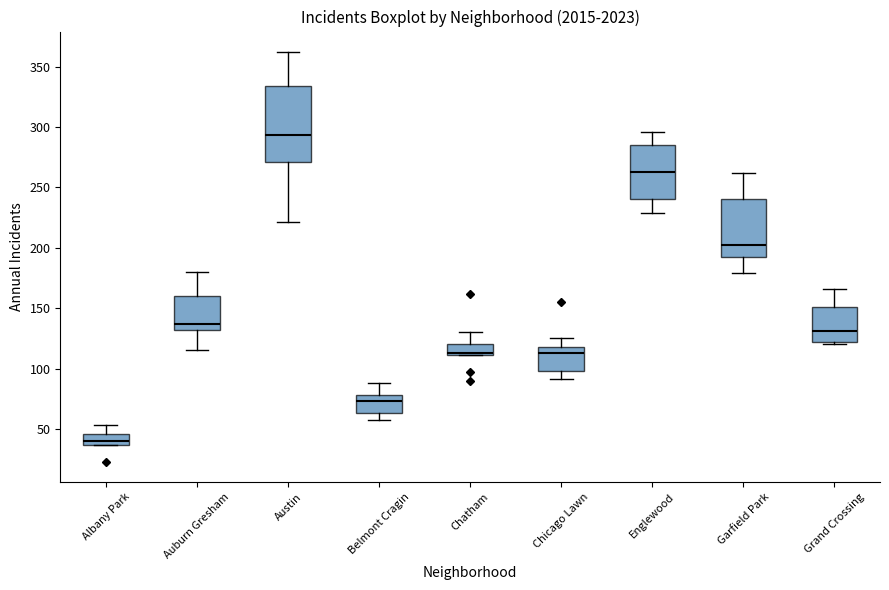

Reading left to right, read every box against the y-axis: the position of its median line, the range the box covers, and the ends of its whiskers. The values are not printed on the chart, so give them approximately, as read against the axis.

Albany Park: median 40, box 35 to 45, whiskers 35 to 55
Auburn Gresham: median 135, box 130 to 160, whiskers 115 to 180
Austin: median 295, box 270 to 335, whiskers 220 to 360
Belmont Cragin: median 75, box 65 to 80, whiskers 55 to 90
Chatham: median 115, box 110 to 120, whiskers 110 to 130
Chicago Lawn: median 115, box 100 to 120, whiskers 90 to 125
Englewood: median 265, box 240 to 285, whiskers 230 to 295
Garfield Park: median 200, box 190 to 240, whiskers 180 to 260
Grand Crossing: median 130, box 120 to 150, whiskers 120 (just below the box's lower edge) to 165